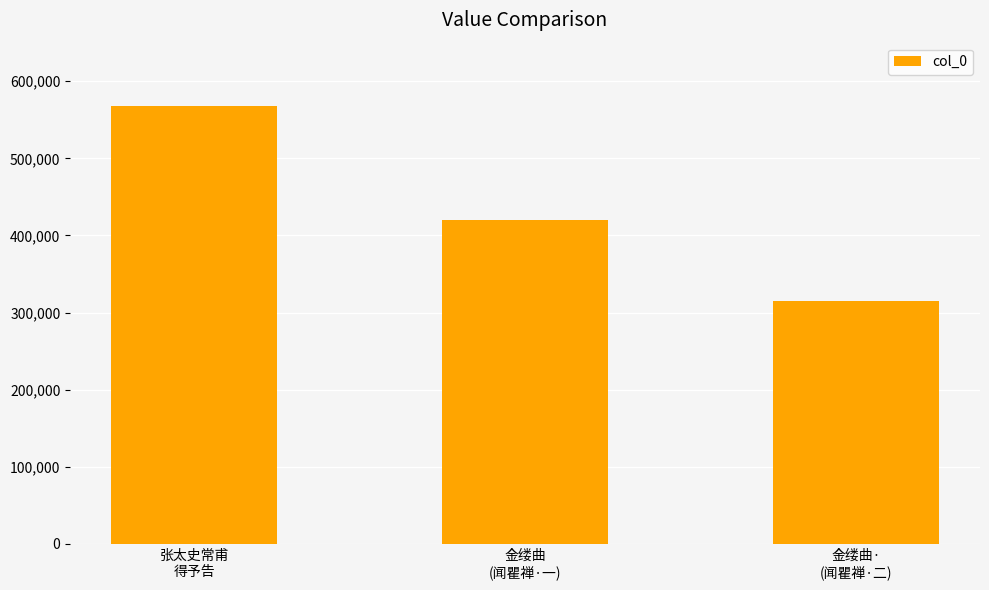

Reading left to right, list all the values displayed in this chart.

568270	419466	314900